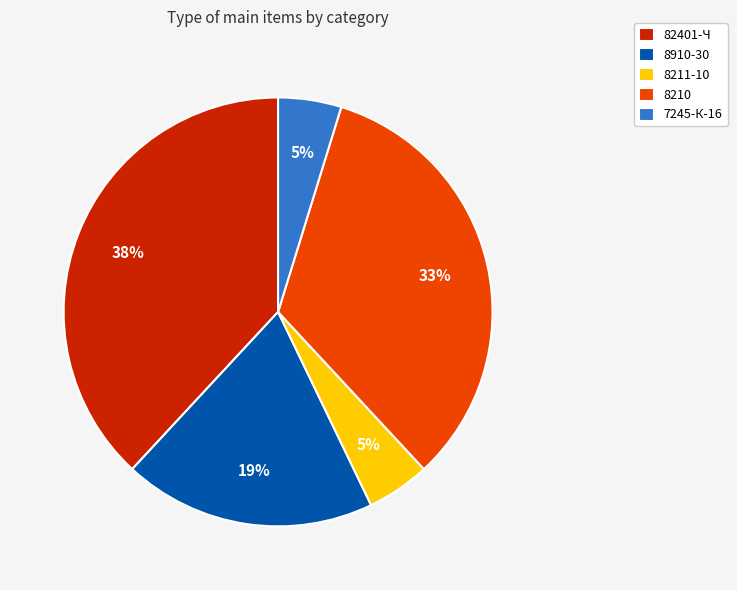

What is the largest slice in the pie chart?

82401-Ч